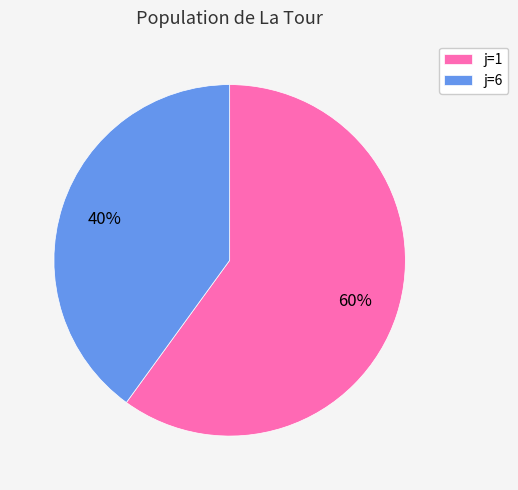

To the nearest percent, what portion does j=6 represent?

40%